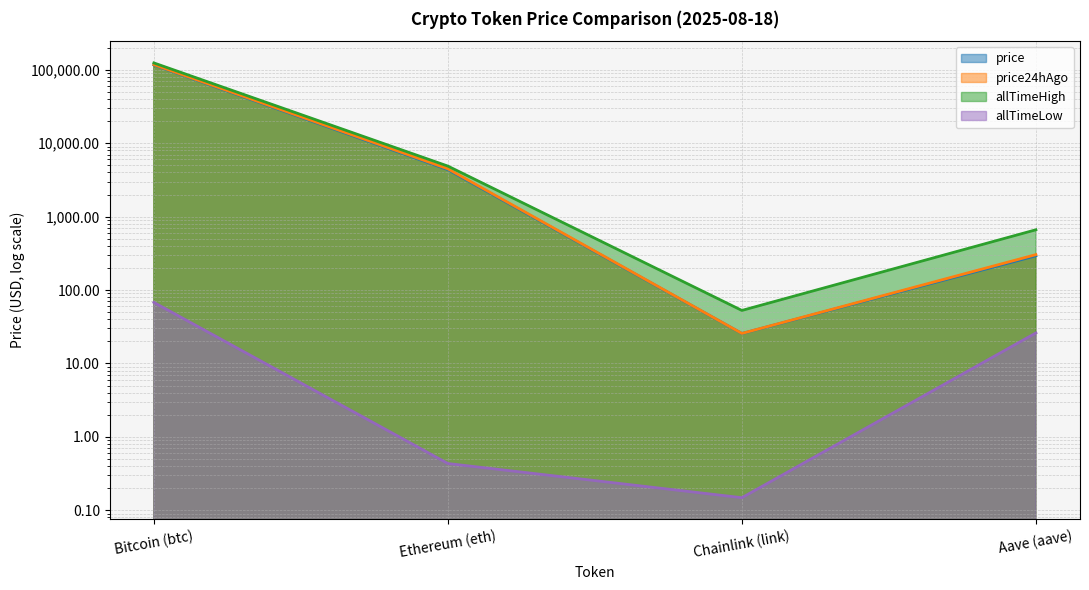

Is it true that allTimeLow equals 0.6 at Ethereum (eth)?

False